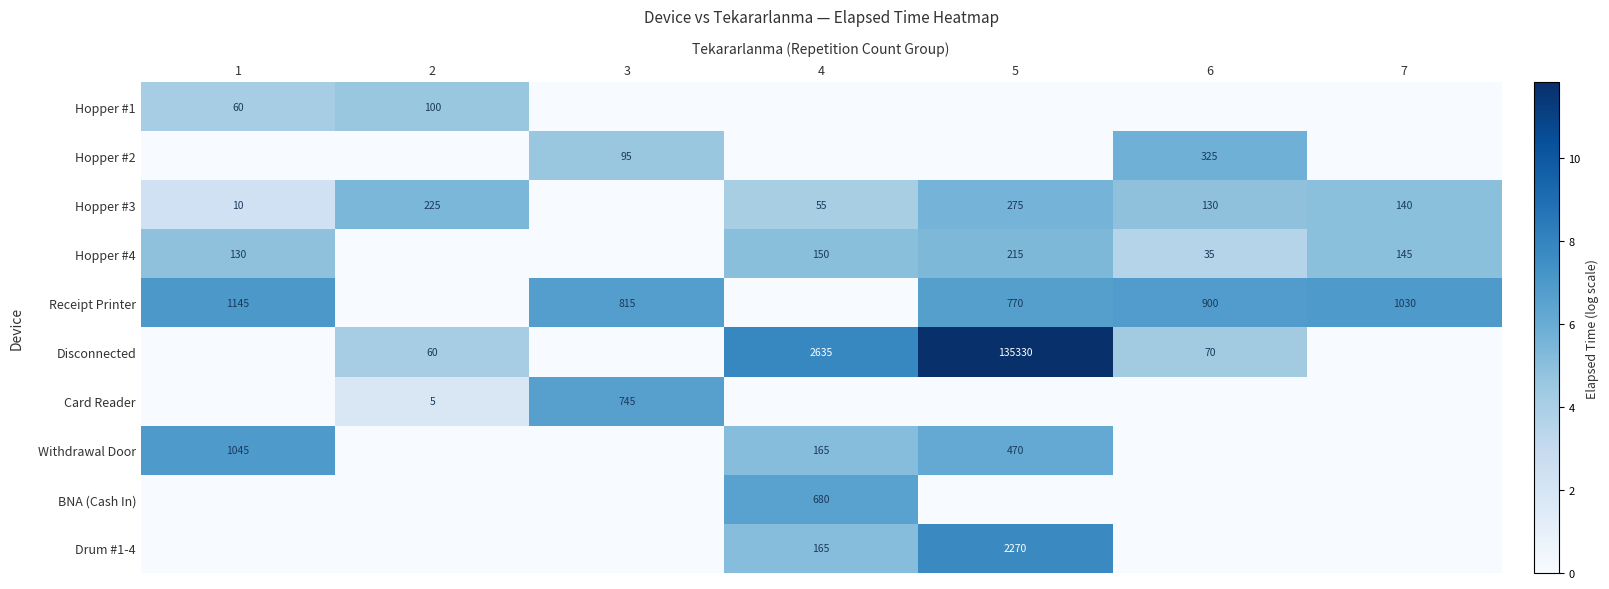

What is the difference between the Drum #1-4 values at 5 and 4?

2105